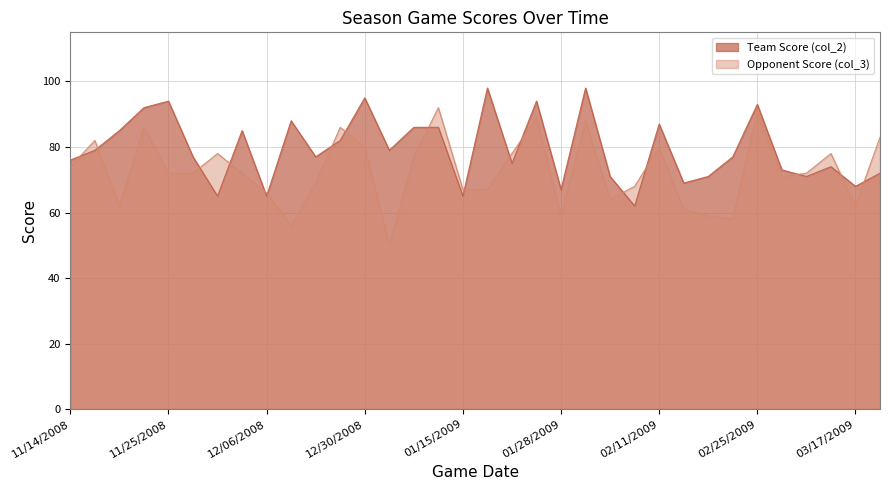

What is the sum of the Team Score (col_2) values at 02/08/2009 and 01/06/2009?

148